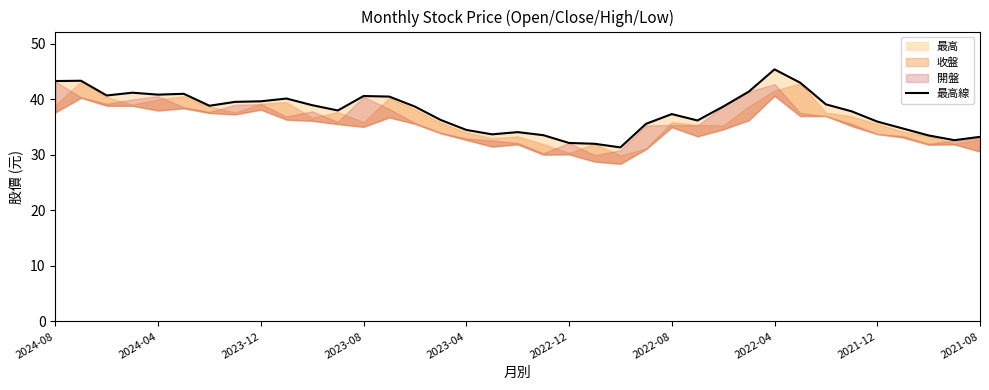

What is the sum of the values at 2022-12 and 2021-08?

65.4